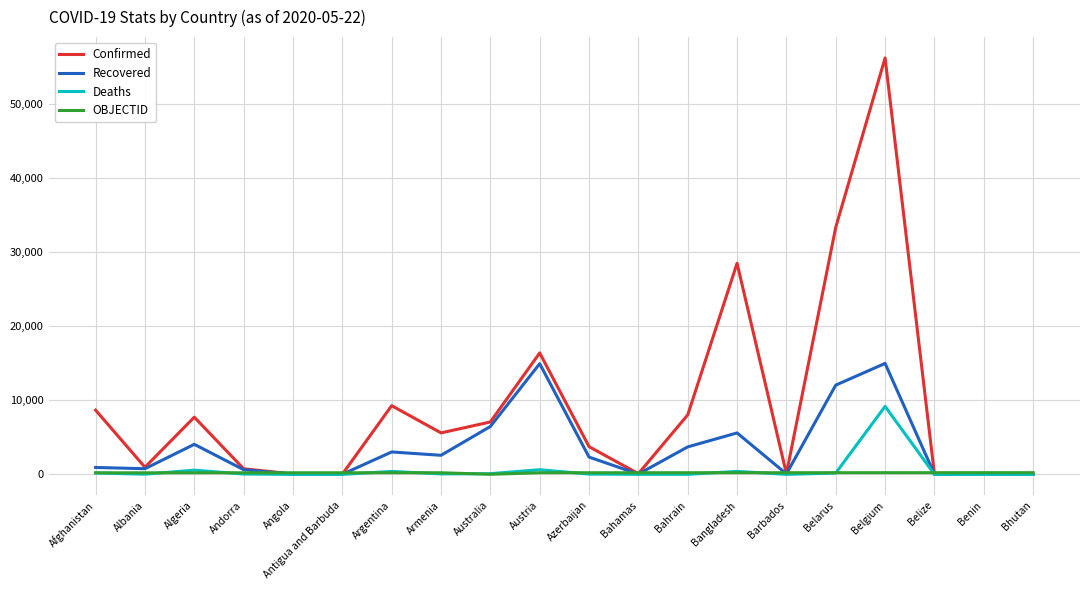

What are all the series names shown in the legend?

Confirmed, Recovered, Deaths, OBJECTID